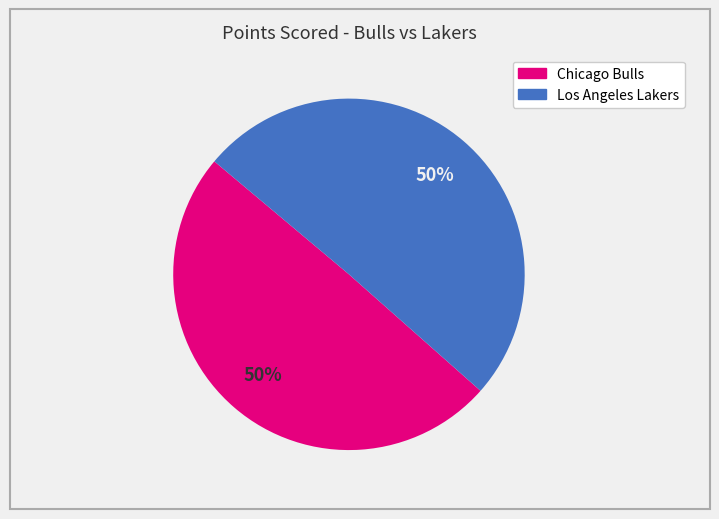

Combined, do Chicago Bulls and Los Angeles Lakers account for over 50%?

Yes